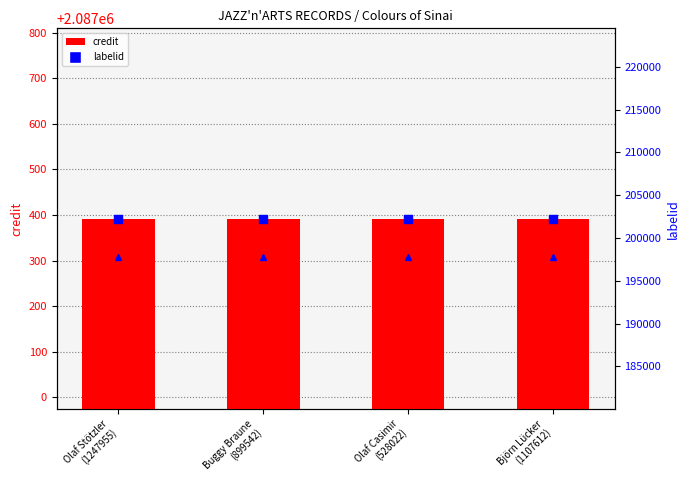

Which series reaches the maximum Y coordinate?

credit